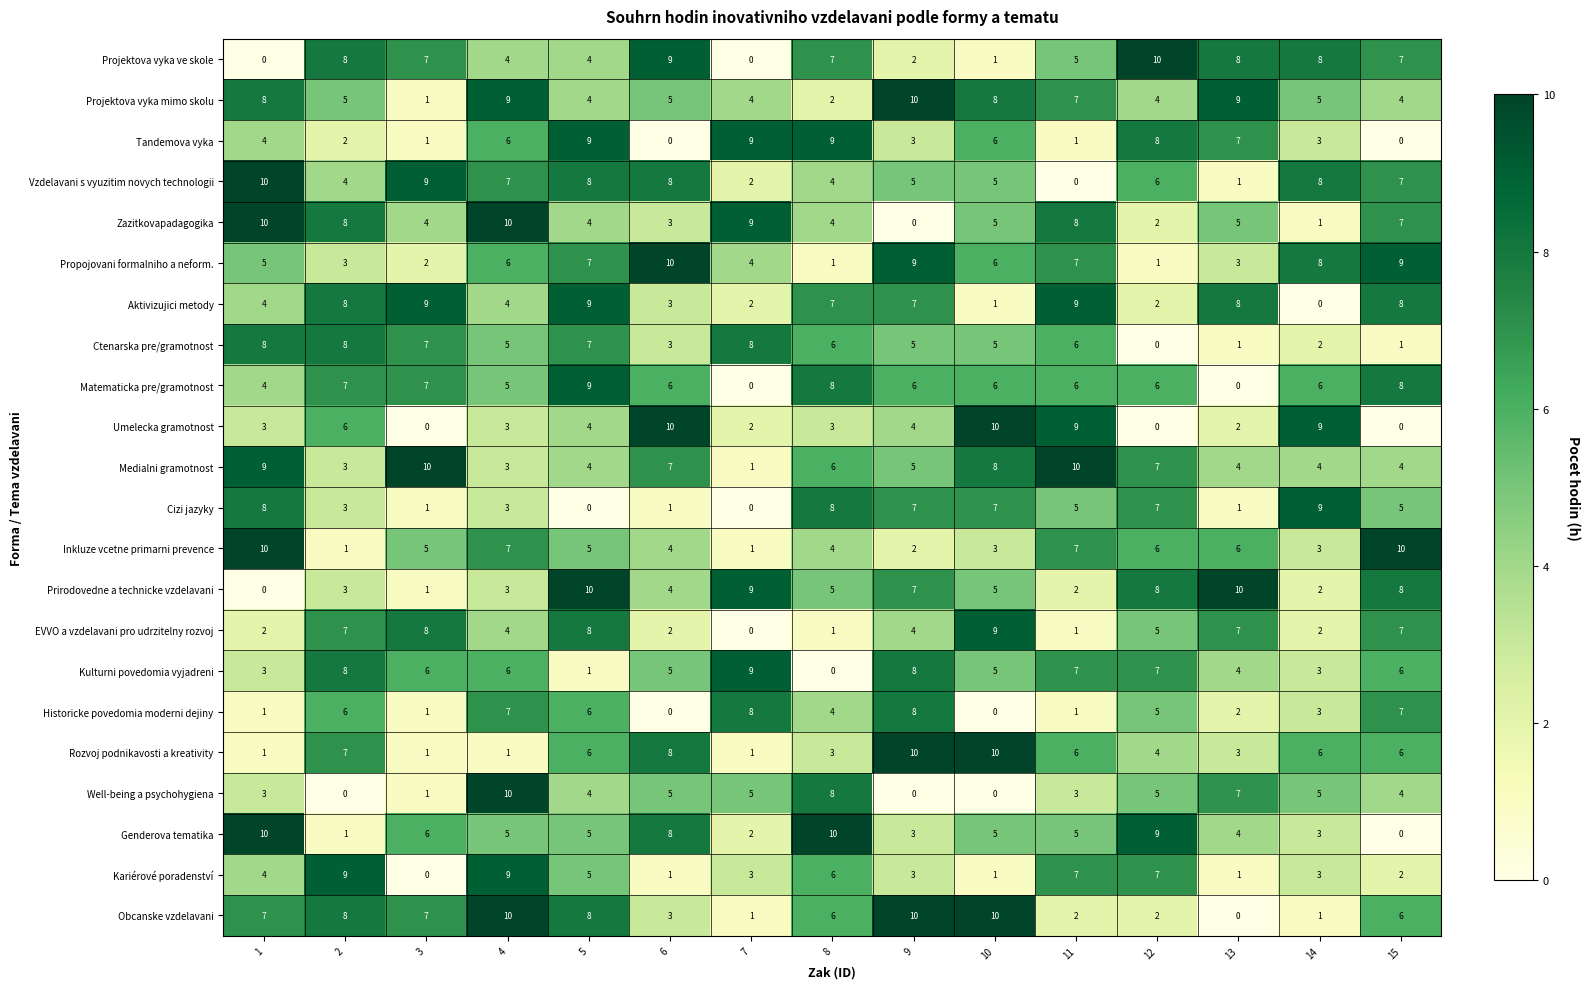

Where does the Prirodovedne a technicke vzdelavani series first go above 5?

5